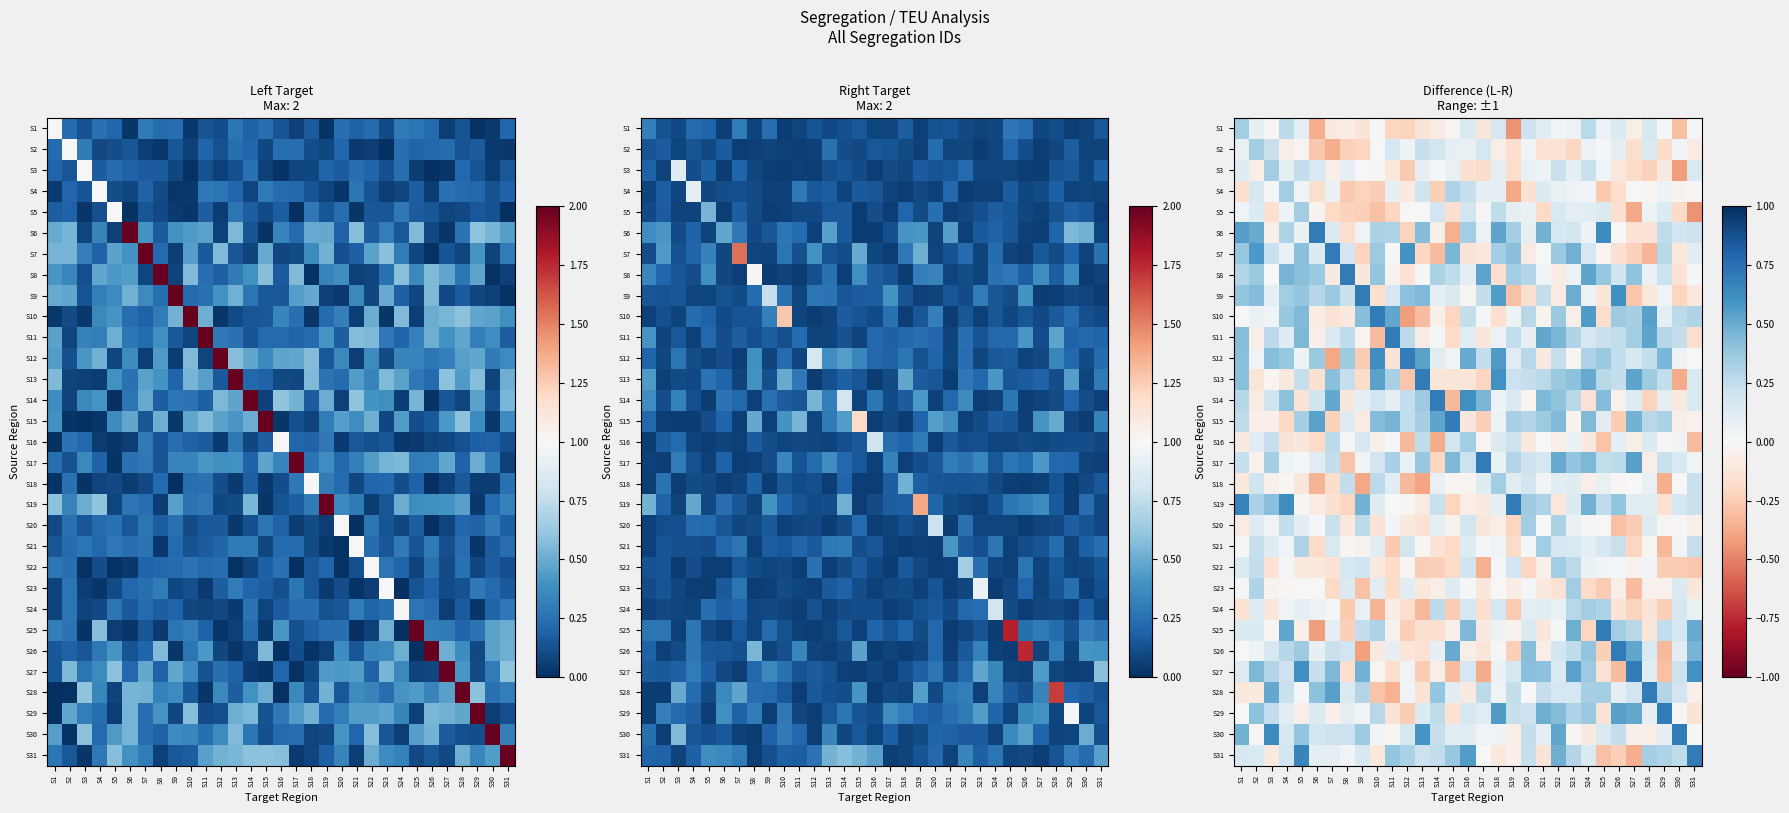

Where is S26 nearest to the value 0?

S1